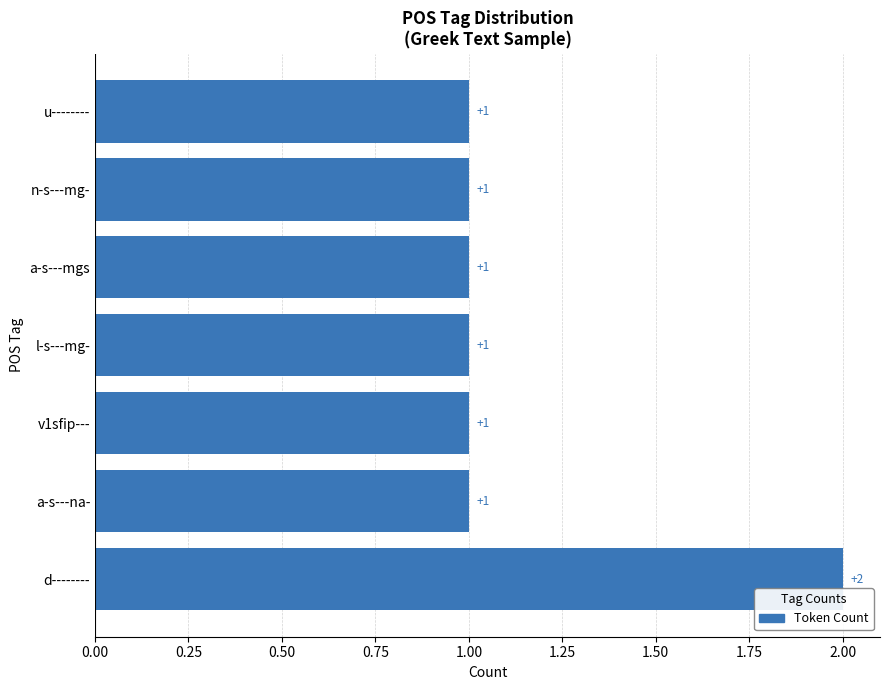

Count the number of values greater than 1.

1